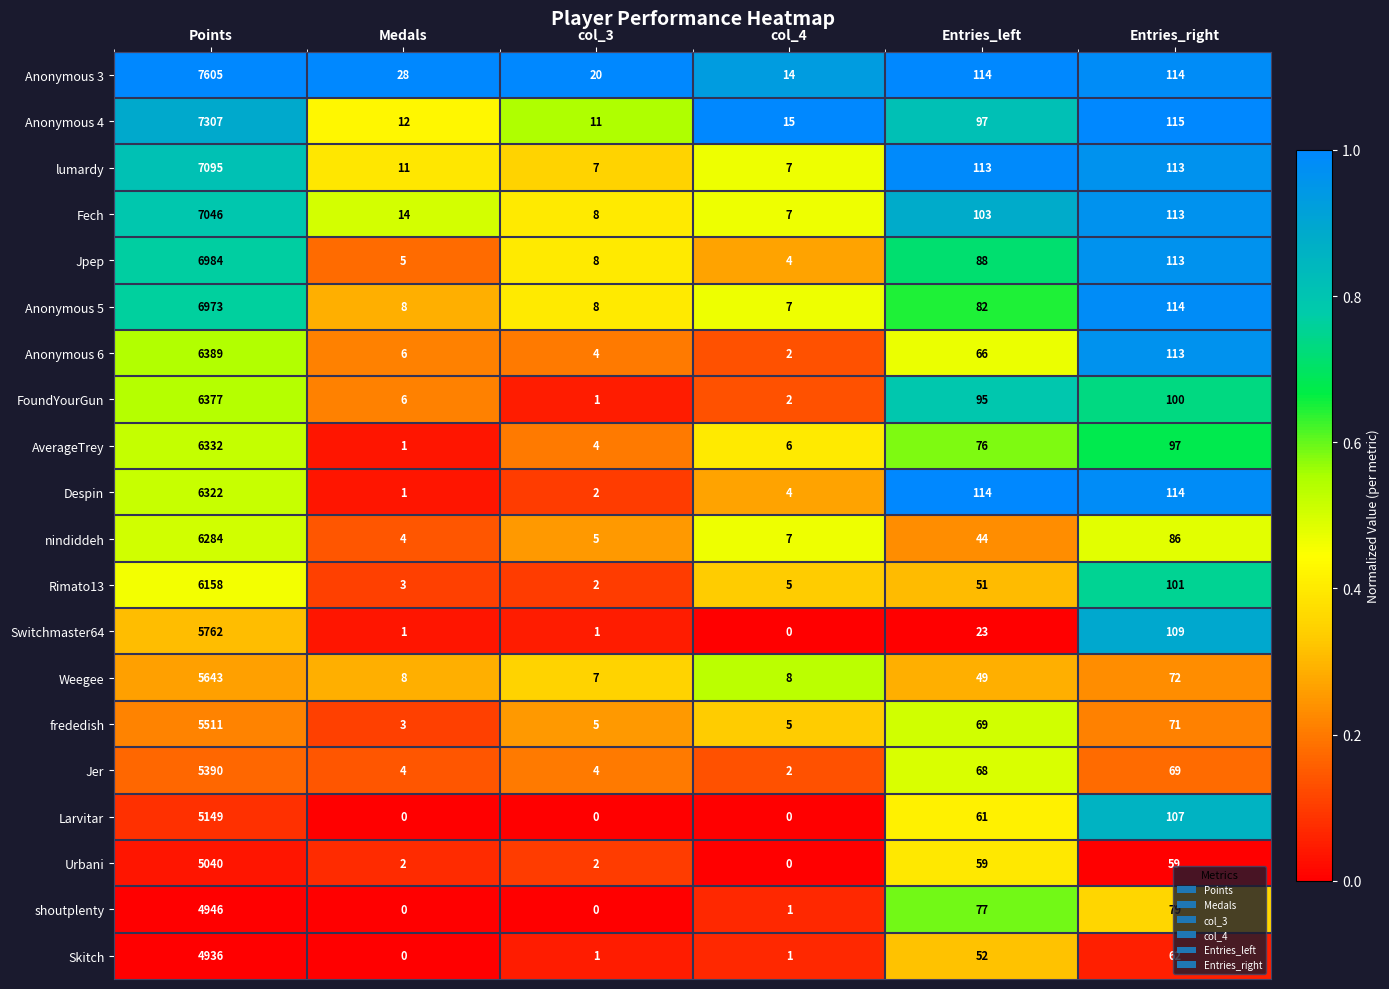

The Skitch series shows 37 at Entries_right. True or false?

False